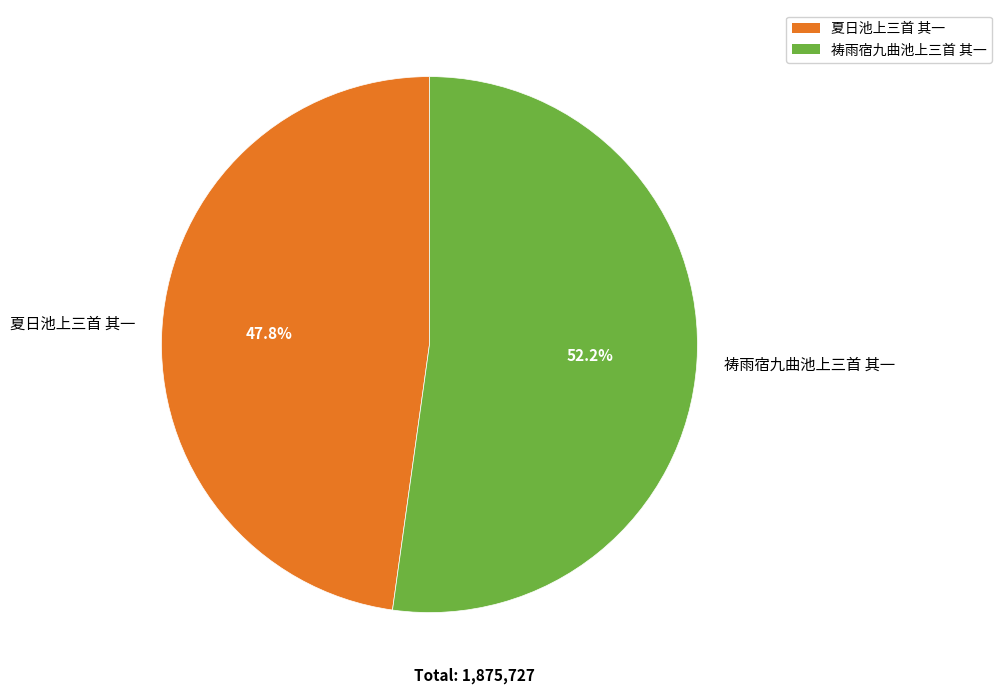

Which has a higher value, 祷雨宿九曲池上三首 其一 or 夏日池上三首 其一?

祷雨宿九曲池上三首 其一